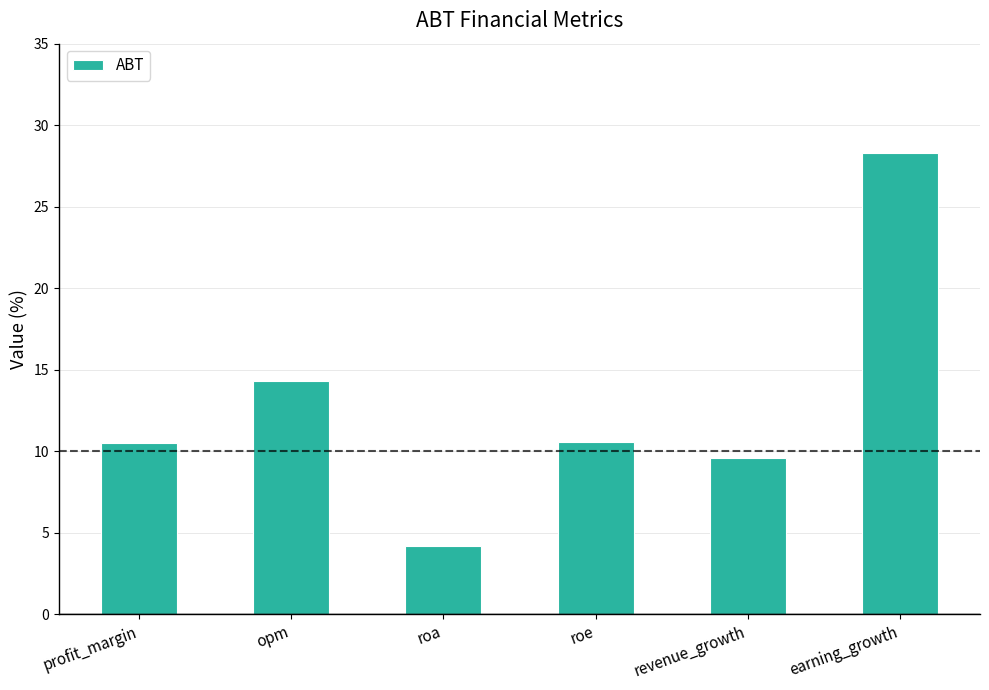

True or false: the data shows 28.3 at earning_growth.

True